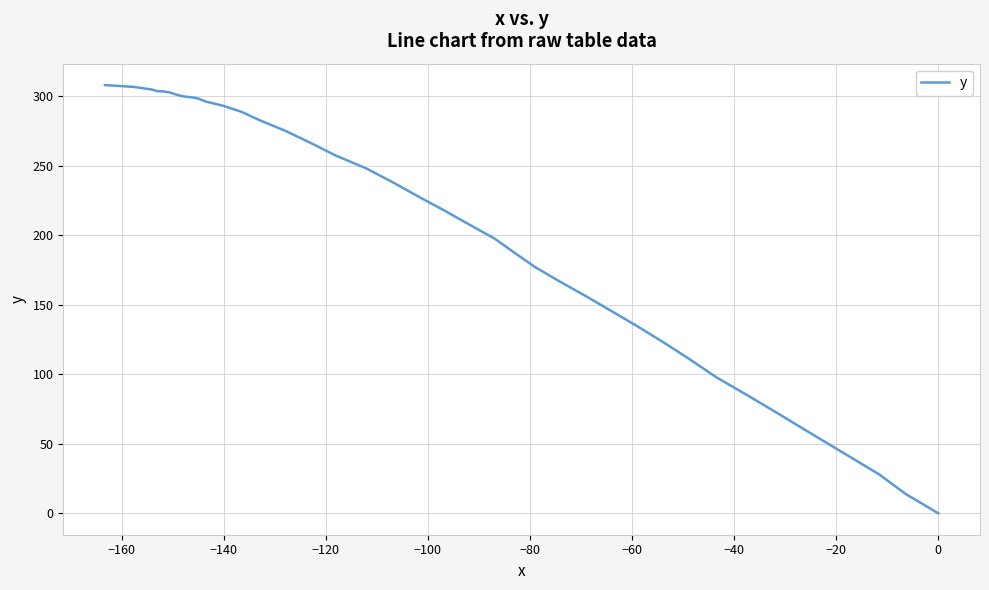

Does the chart display data point markers on the line(s)?

No